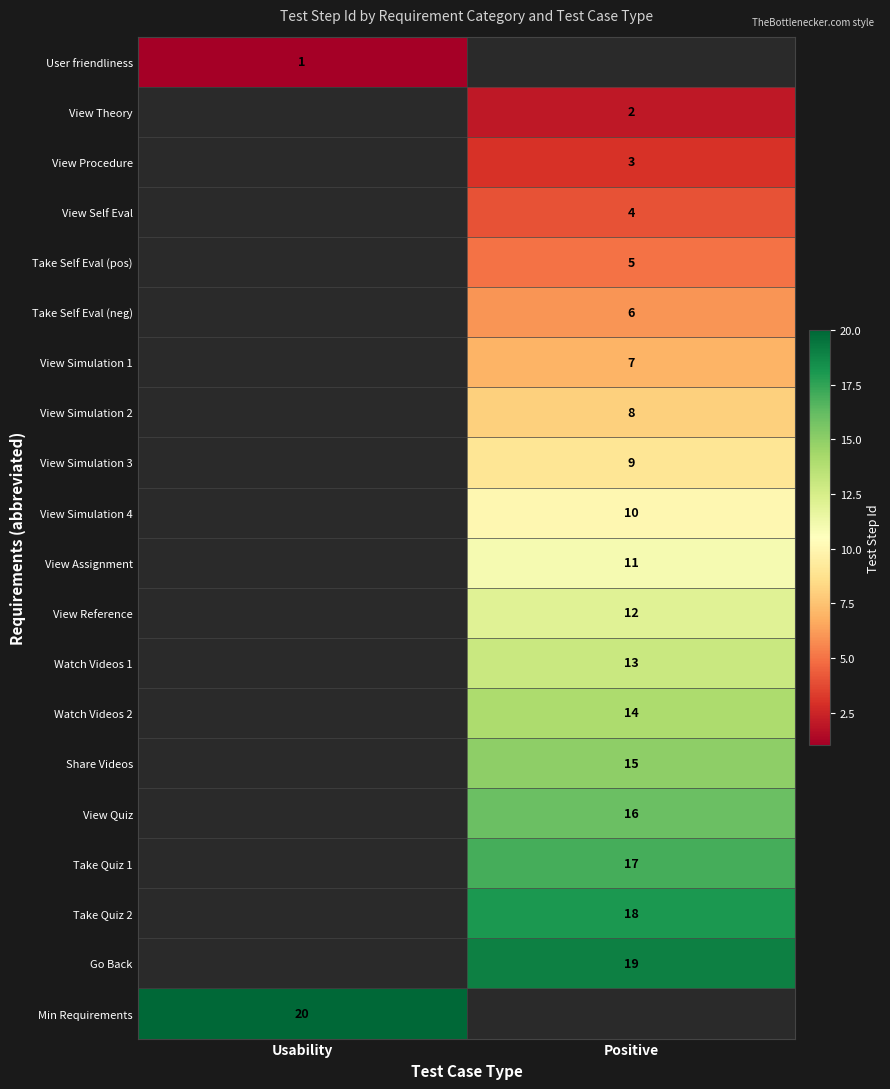

True or false: Watch Videos 2 has a value of 18 at Positive.

False